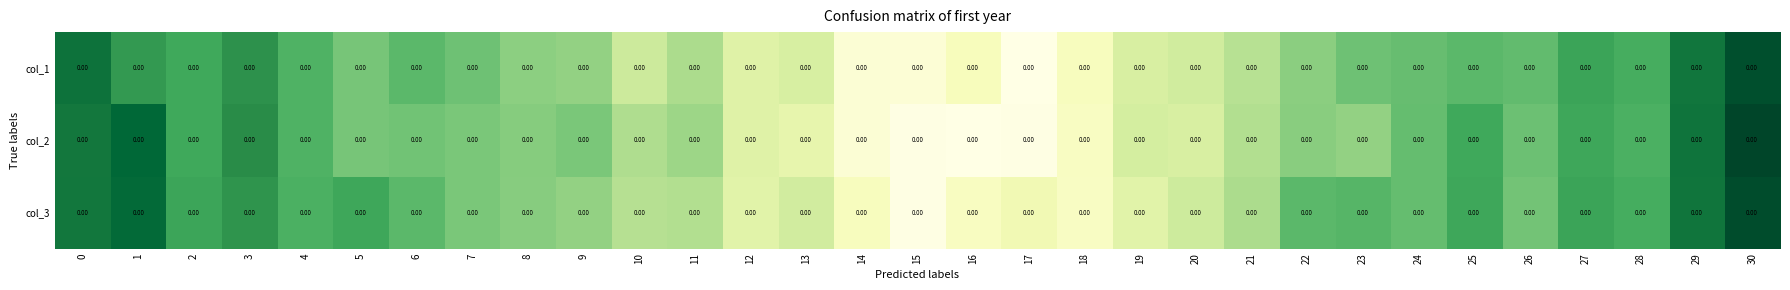

How many series are shown in this chart?

3